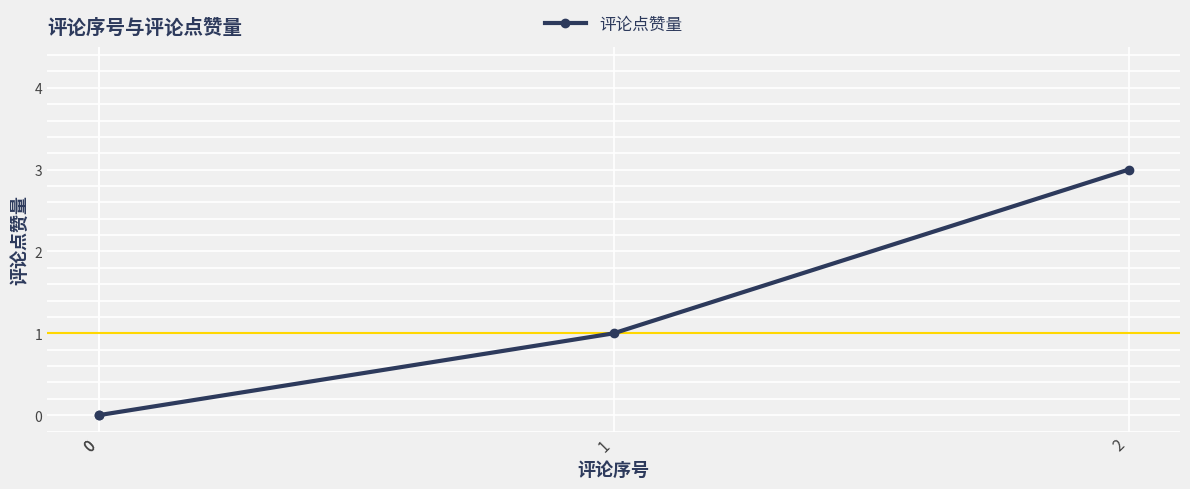

What is the maximum value shown in the chart?

3